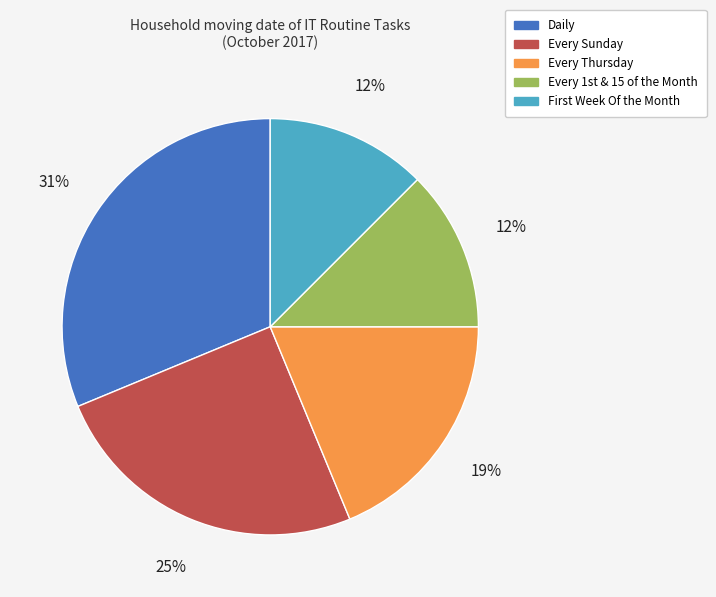

What percentage is the Every Sunday slice, to the nearest percent?

25%